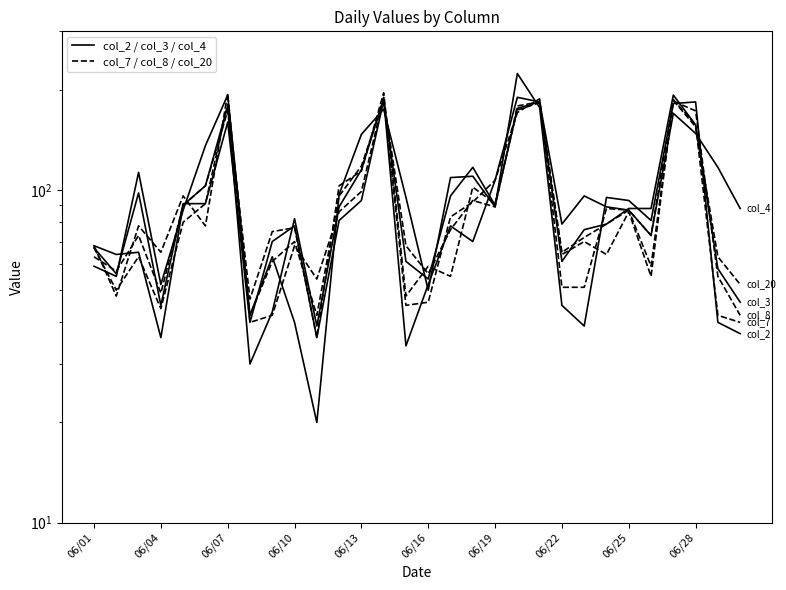

Which series ends up on top after the final intersection of col_4 and col_2?

col_4